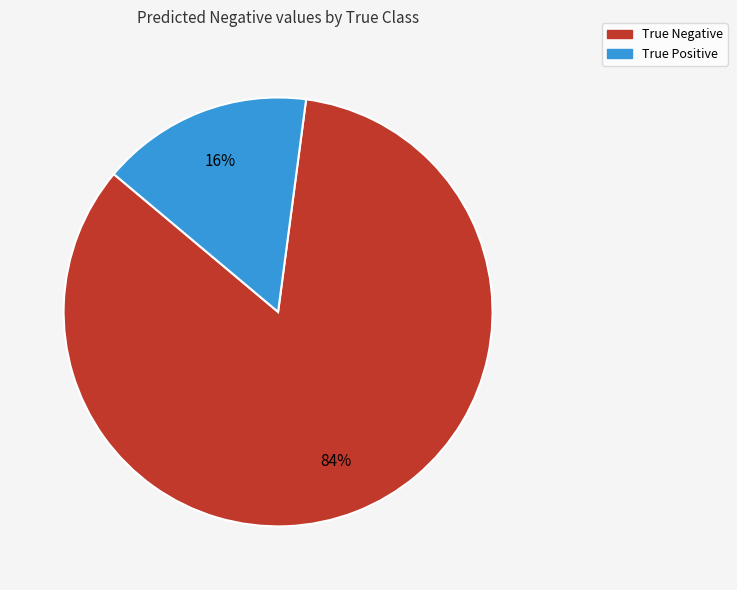

Which slice is the smallest?

True Positive